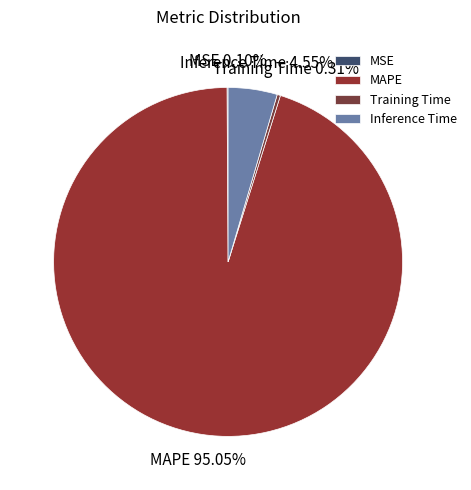

What is the largest slice in the pie chart?

MAPE